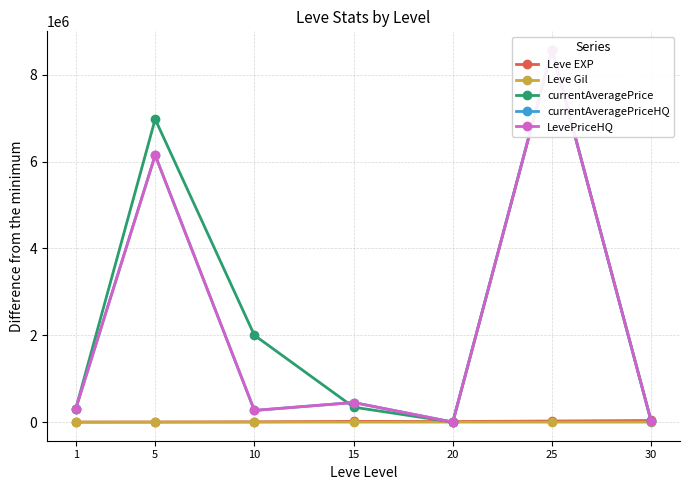

What is the average value of the Leve EXP series?

14552.7